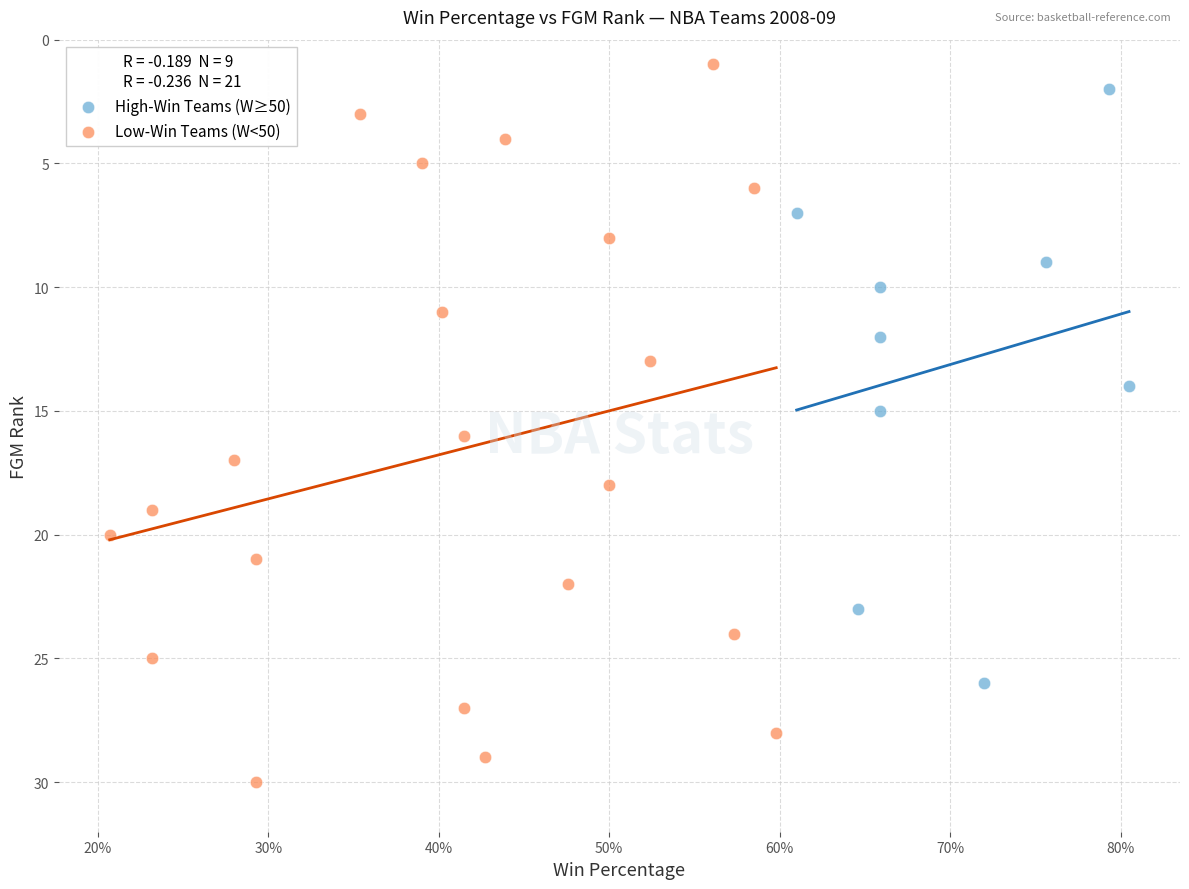

Which series contains the highest Y value?

Low-Win Teams (W<50)